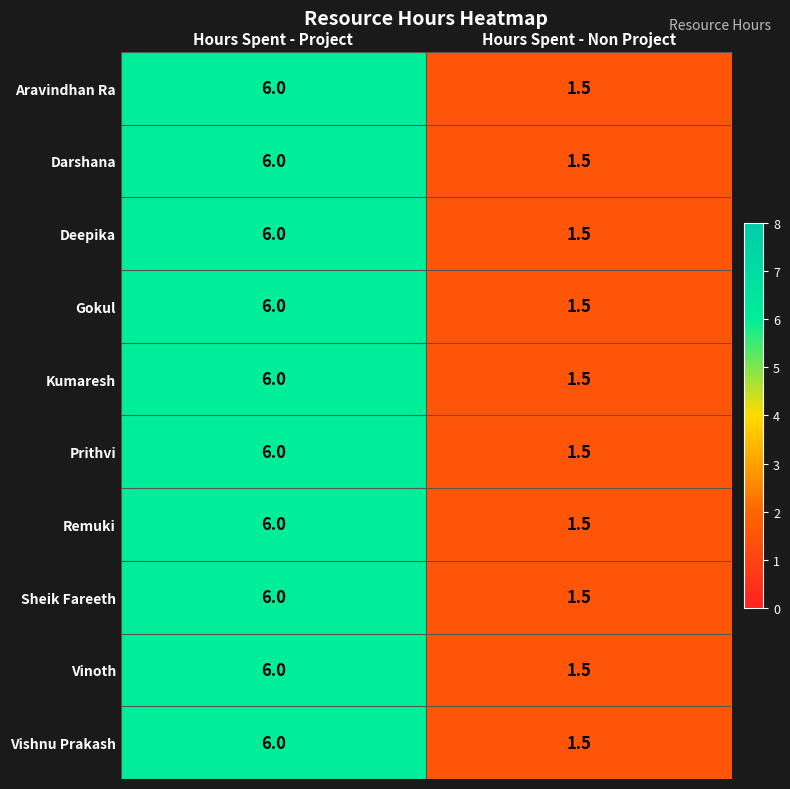

How many series are shown in this chart?

10